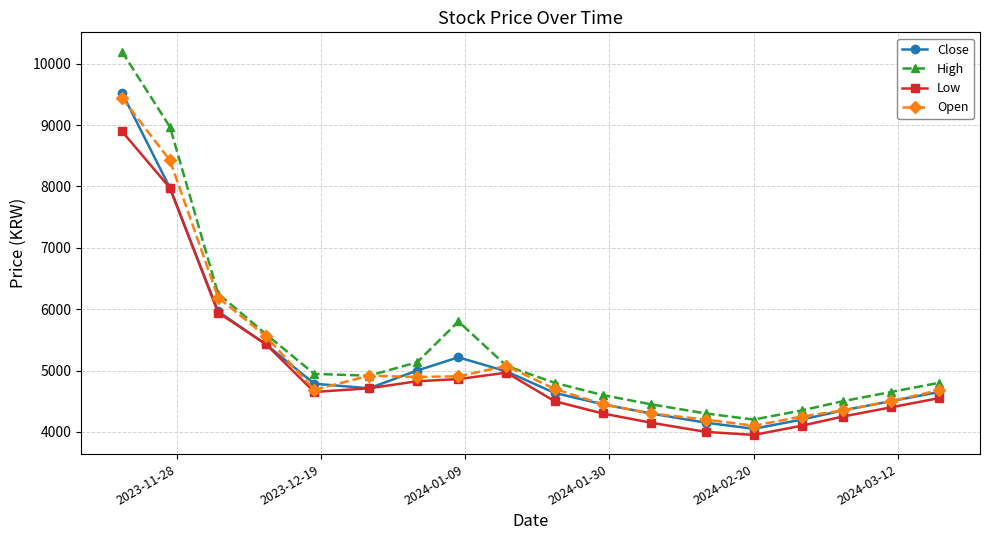

Which series has the largest range (max minus min)?

High